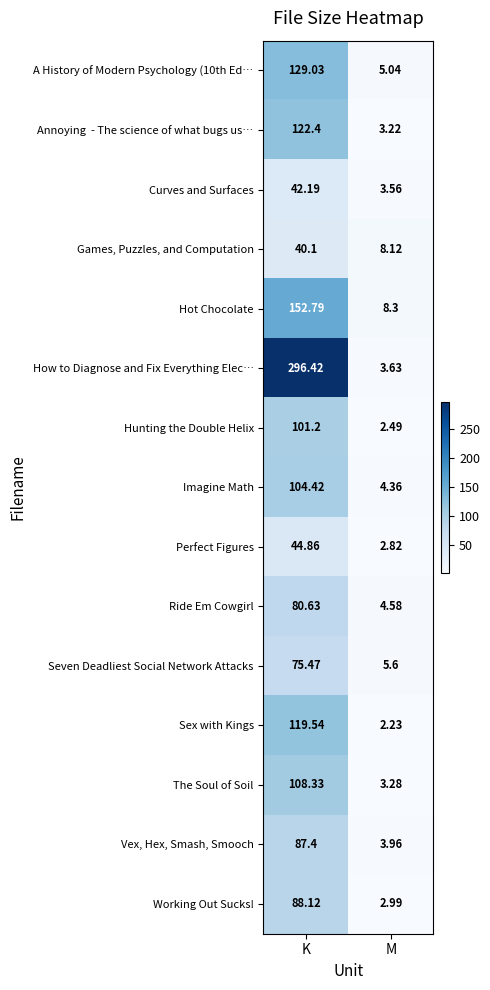

How many data points in Games, Puzzles, and Computation are above 40?

1